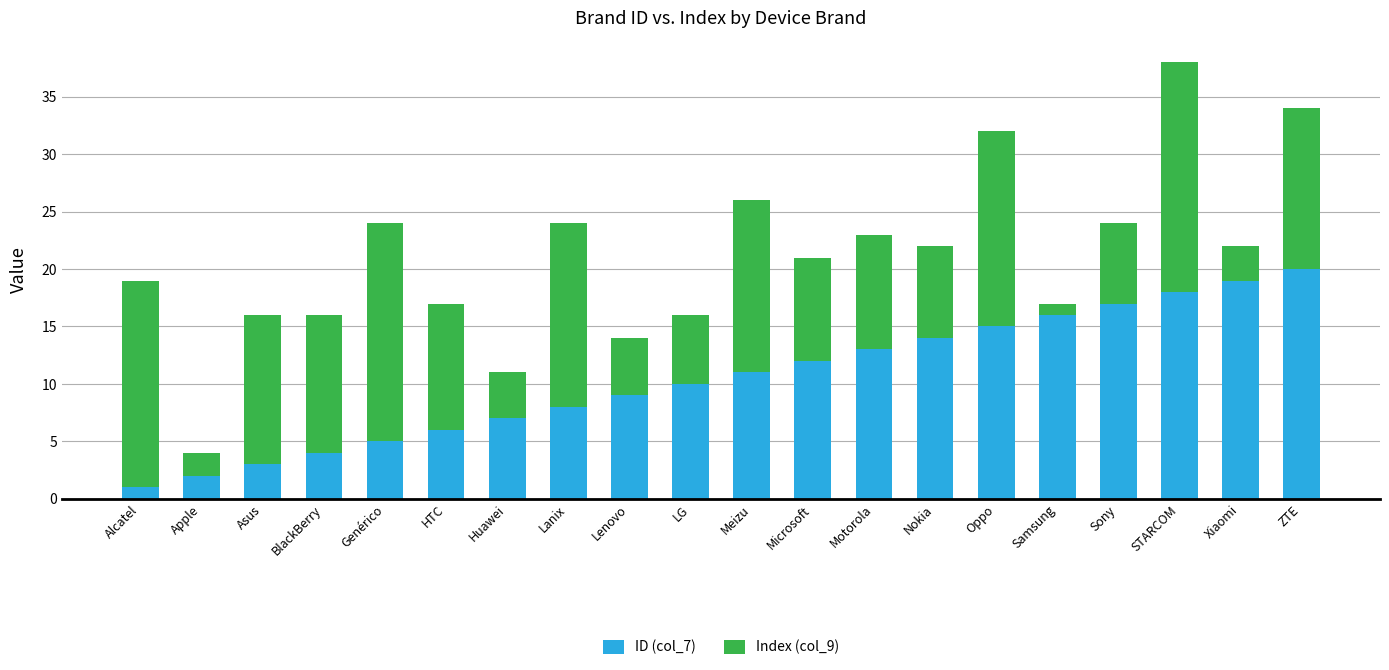

List the labels in order of ID (col_7) value, smallest first.

Alcatel, Apple, Asus, BlackBerry, Genérico, HTC, Huawei, Lanix, Lenovo, LG, Meizu, Microsoft, Motorola, Nokia, Oppo, Samsung, Sony, STARCOM, Xiaomi, ZTE